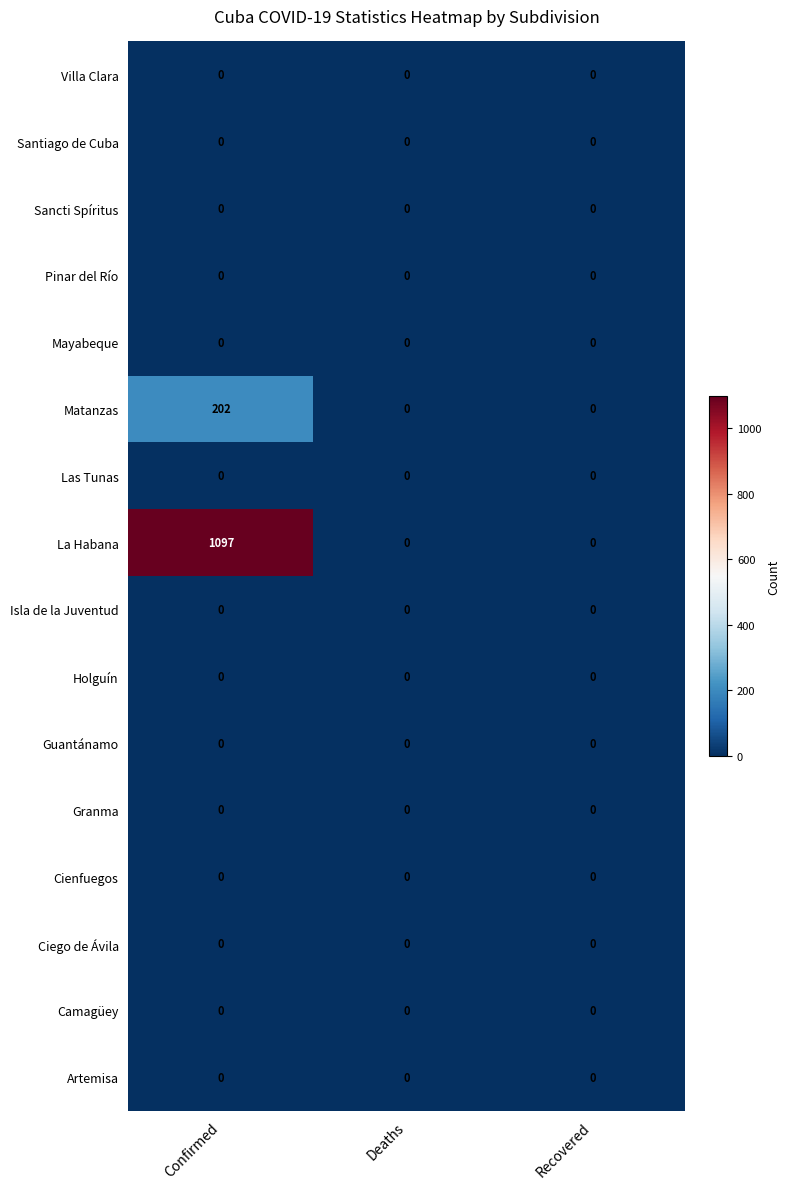

The value of Matanzas at Deaths is -129. True or false?

False